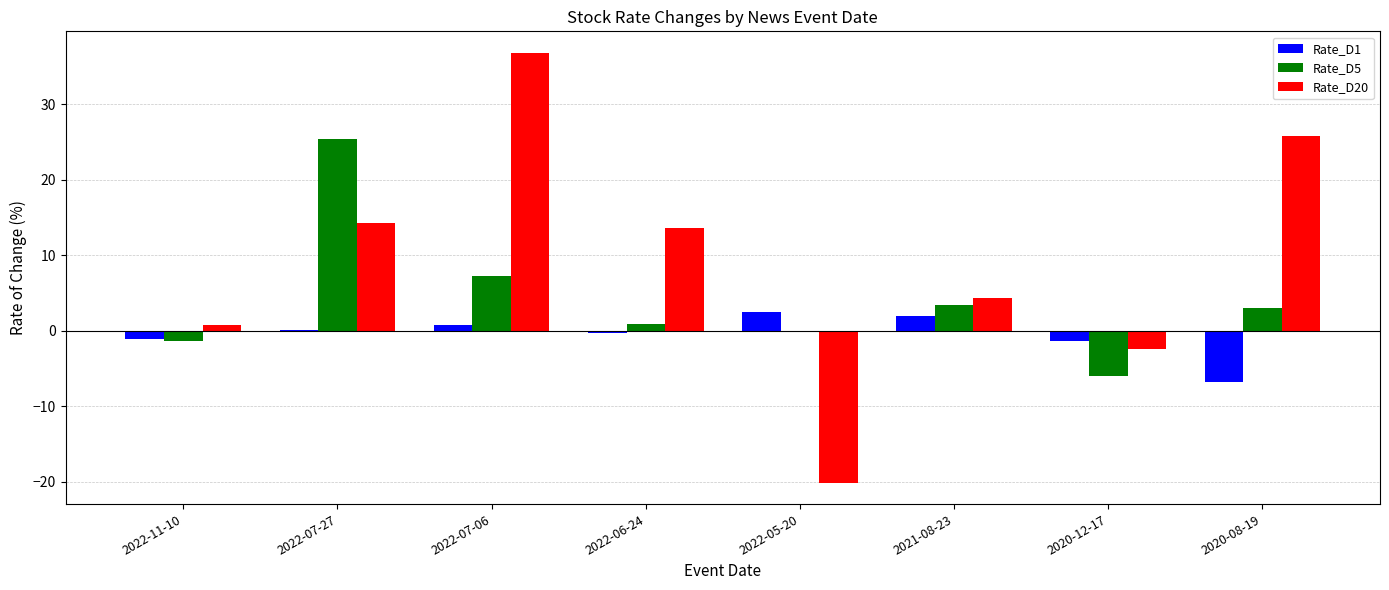

The value of Rate_D20 at 2020-12-17 is -2.3. True or false?

True